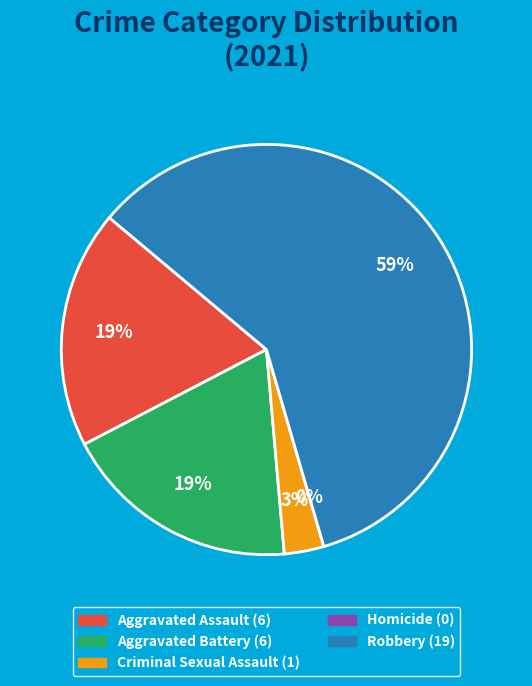

Which category has the smallest portion of the pie?

Homicide